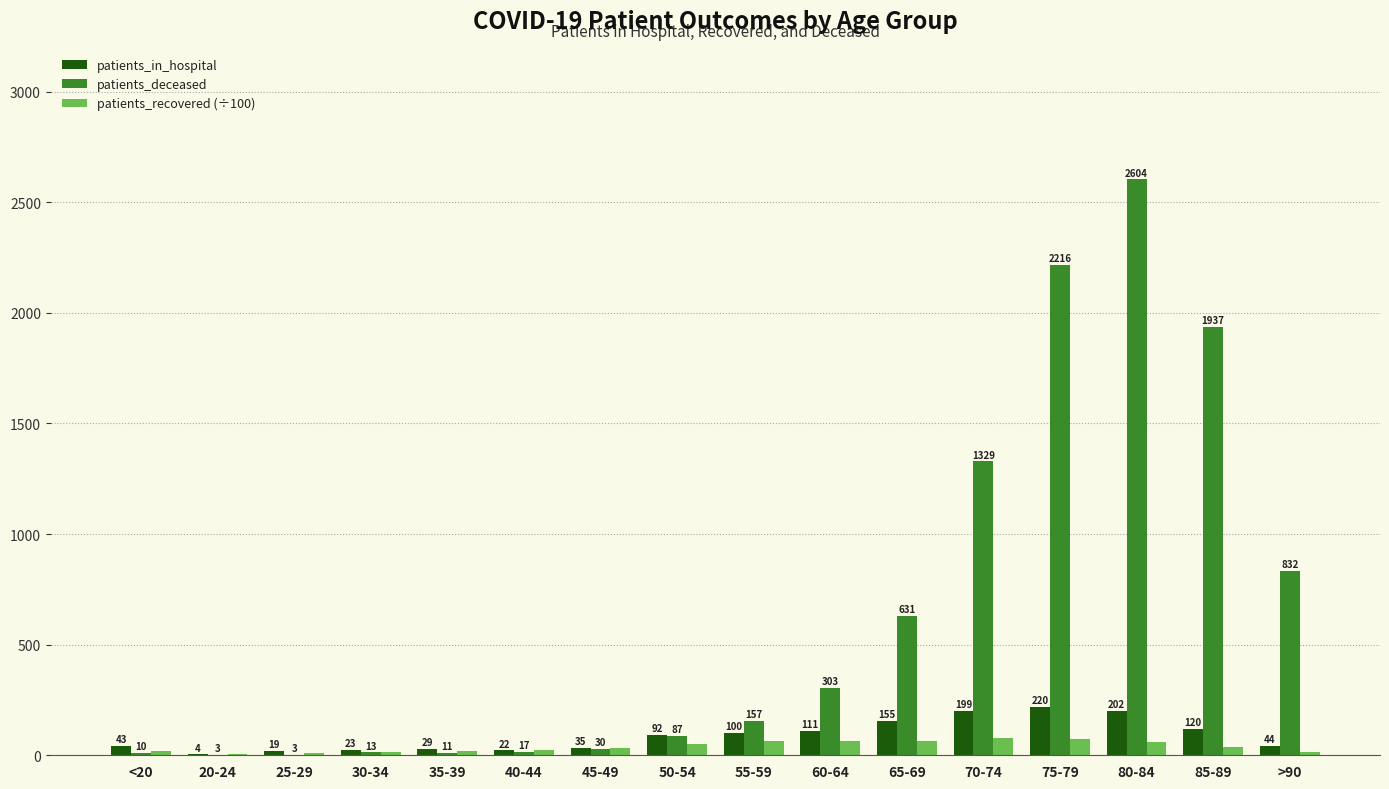

The value of patients_recovered (÷100) at 20-24 is 6.8. True or false?

True